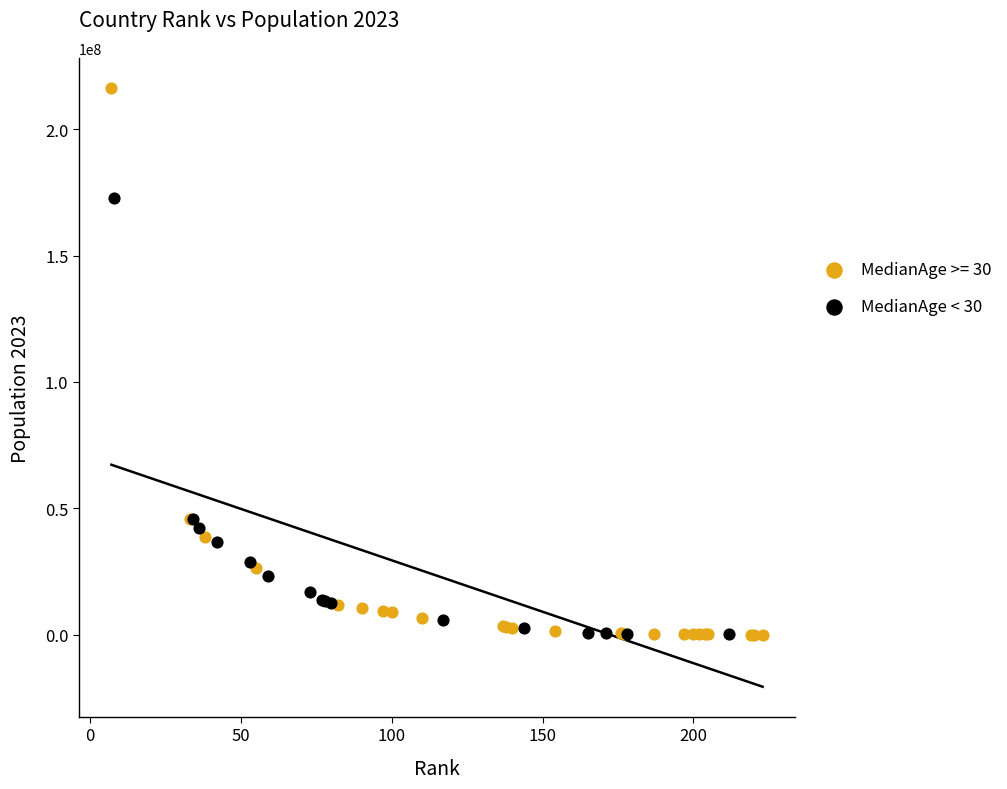

Which series reaches the maximum Y coordinate?

MedianAge >= 30